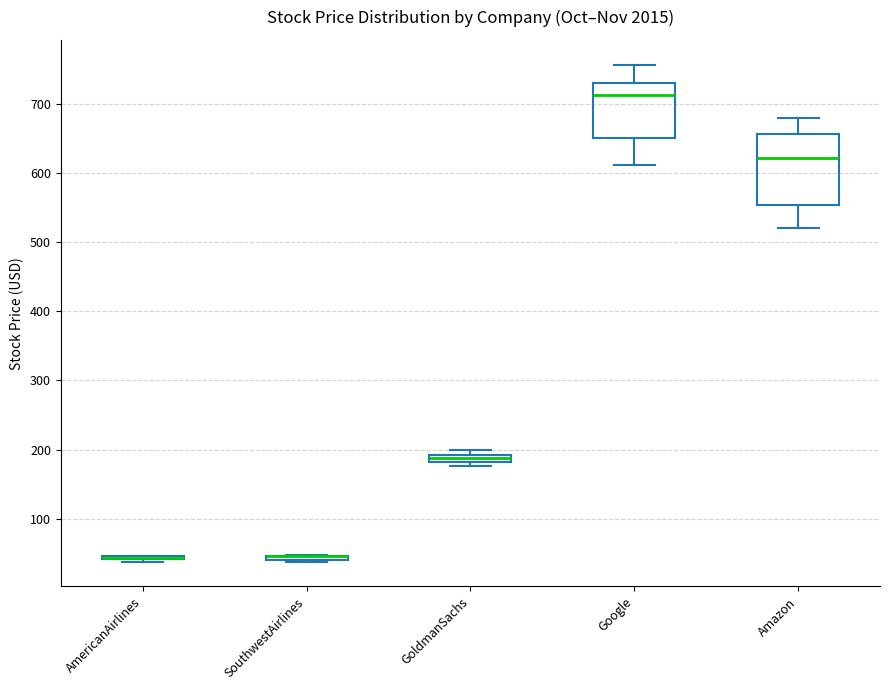

Where is the lower edge of the box for SouthwestAirlines on the y-axis? The values are not printed on the chart, so give them approximately, as read against the axis.

40